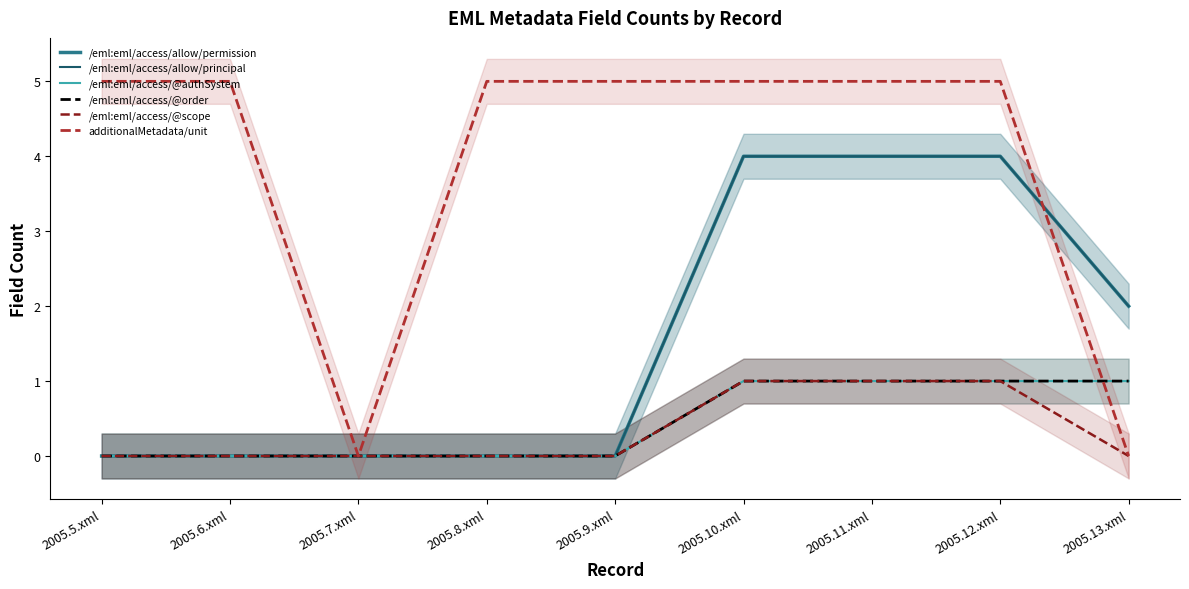

At which label does /eml:eml/access/@scope reach its minimum?

2005.5.xml